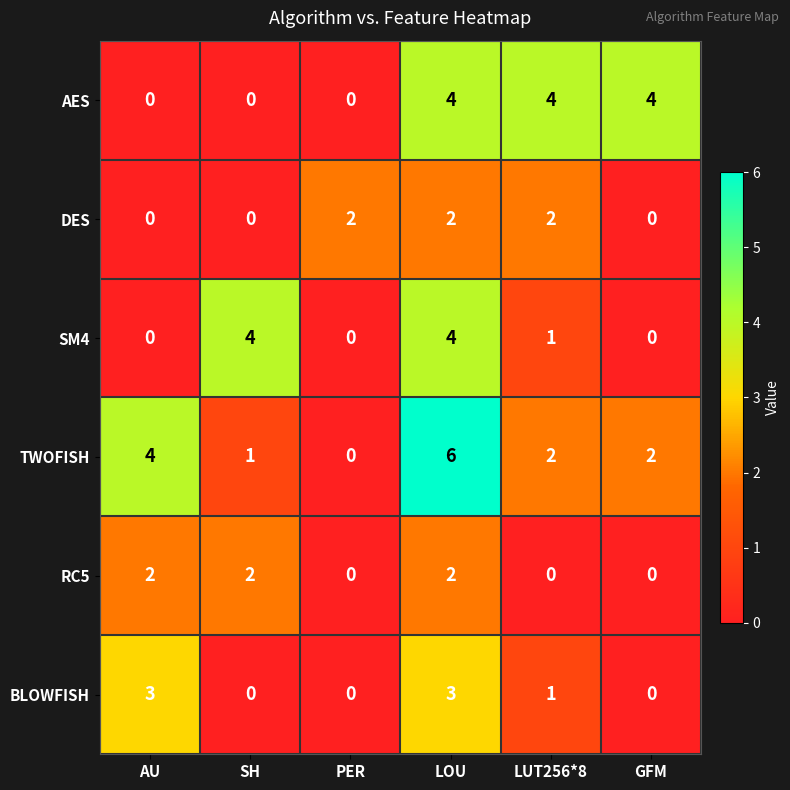

What is the difference between the maximum and second lowest values in the SM4 series?

4